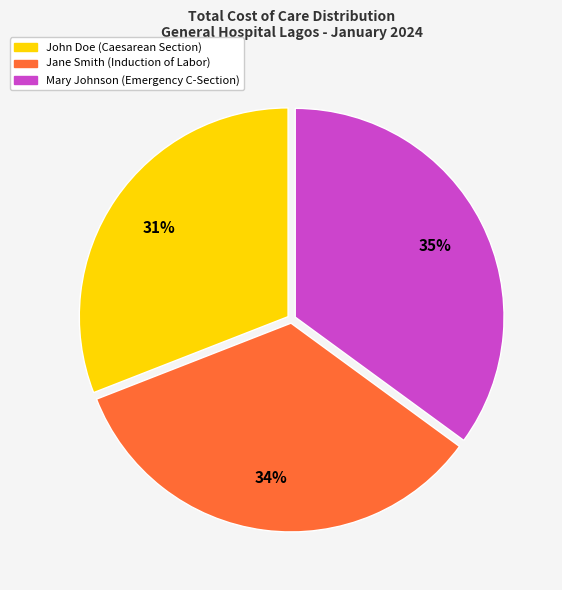

To the nearest percent, what portion does Jane Smith (Induction of Labor) represent?

34%